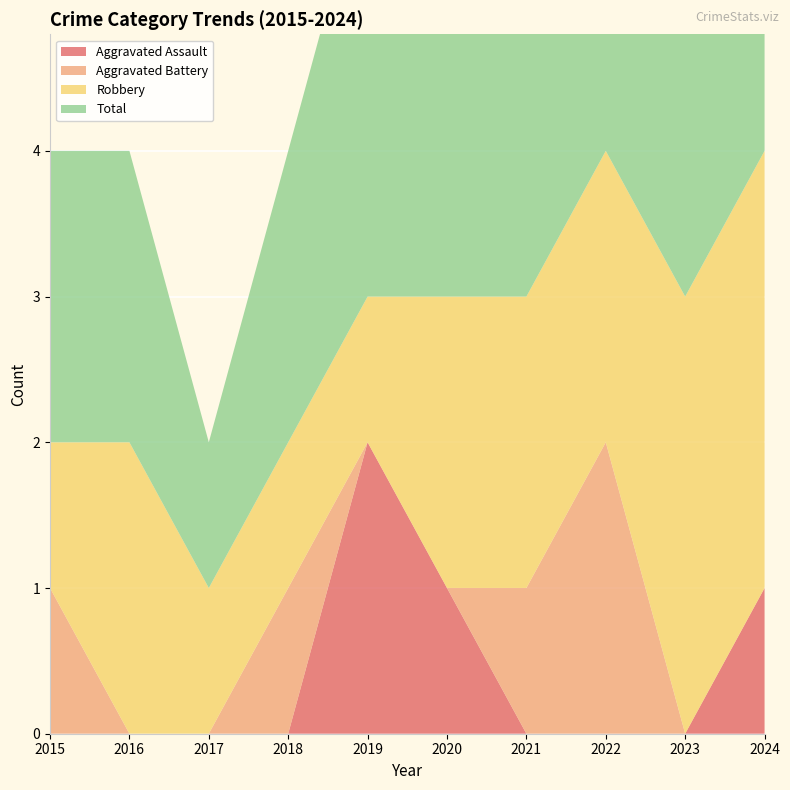

Reading left to right, what are all the values shown in this chart?

Aggravated Assault: 2015=0	2016=0	2017=0	2018=0	2019=2	2020=1	2021=0	2022=0	2023=0	2024=1
Aggravated Battery: 2015=1	2016=0	2017=0	2018=1	2019=0	2020=0	2021=1	2022=2	2023=0	2024=0
Robbery: 2015=1	2016=2	2017=1	2018=1	2019=1	2020=2	2021=2	2022=2	2023=3	2024=3
Total: 2015=2	2016=2	2017=1	2018=2	2019=3	2020=3	2021=3	2022=4	2023=3	2024=4